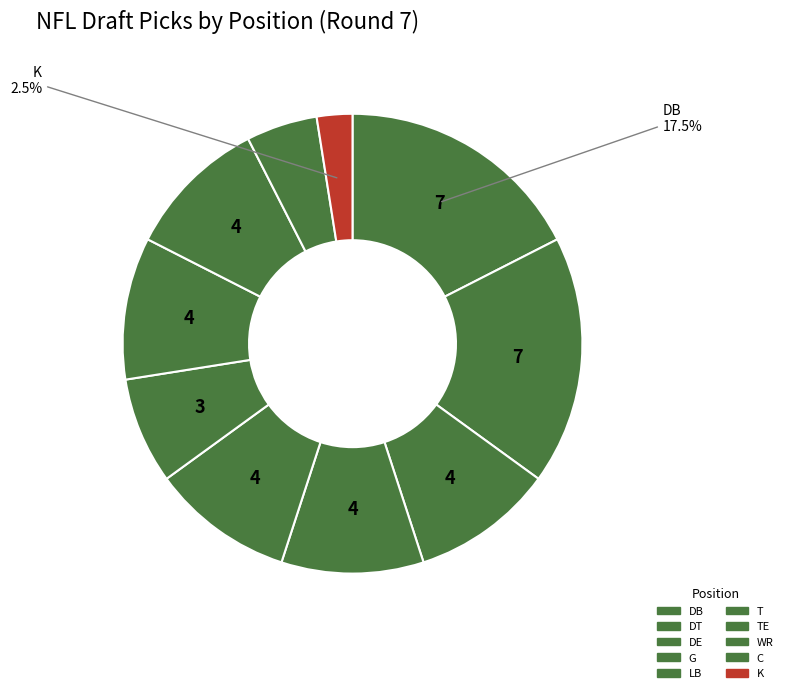

Count the number of slices in the pie.

10